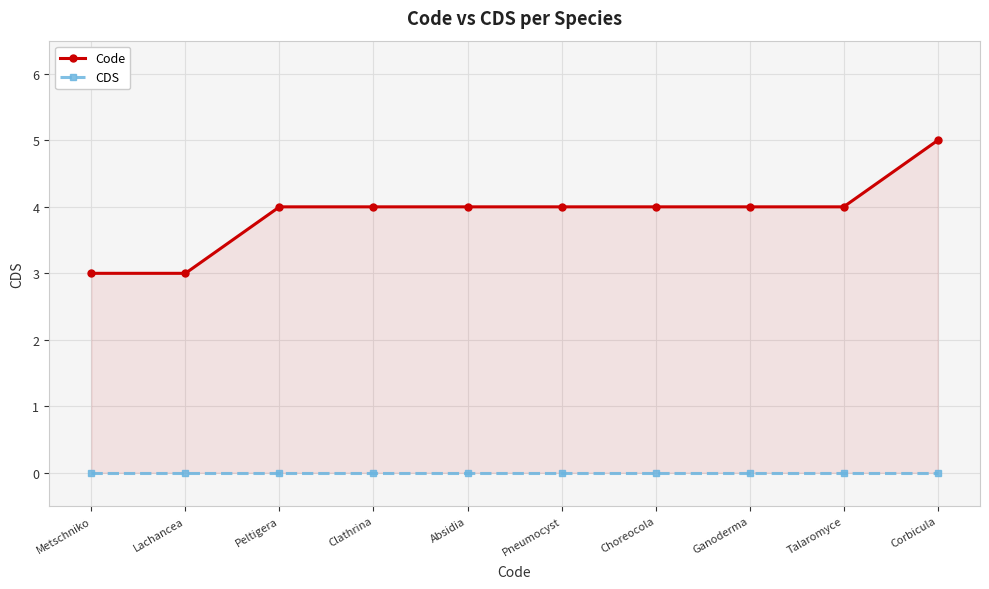

What value does the Code series have at Talaromyce?

4